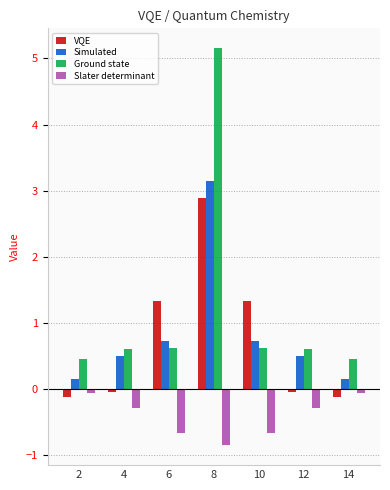

What is the difference between the second highest and second lowest values in the Slater determinant series?

0.6